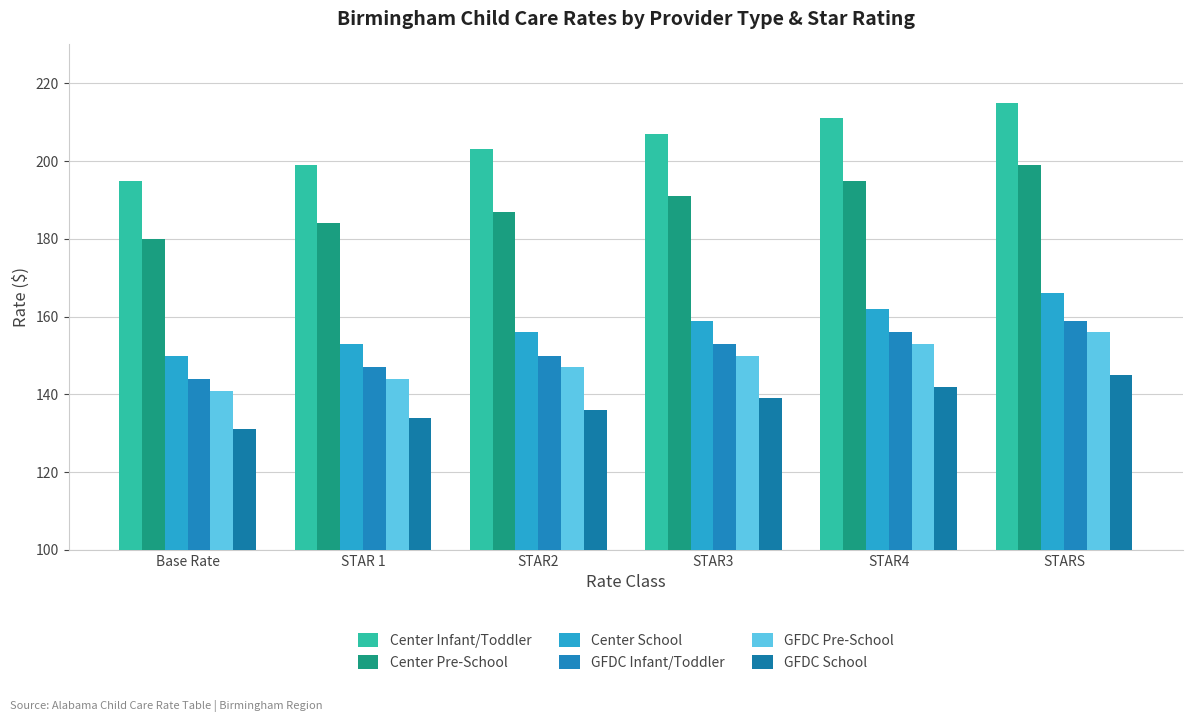

Reading left to right, list all the values displayed in this chart.

Center Infant/Toddler: Base Rate=195	STAR 1=199	STAR2=203	STAR3=207	STAR4=211	STARS=215
Center Pre-School: Base Rate=180	STAR 1=184	STAR2=187	STAR3=191	STAR4=195	STARS=199
Center School: Base Rate=150	STAR 1=153	STAR2=156	STAR3=159	STAR4=162	STARS=166
GFDC Infant/Toddler: Base Rate=144	STAR 1=147	STAR2=150	STAR3=153	STAR4=156	STARS=159
GFDC Pre-School: Base Rate=141	STAR 1=144	STAR2=147	STAR3=150	STAR4=153	STARS=156
GFDC School: Base Rate=131	STAR 1=134	STAR2=136	STAR3=139	STAR4=142	STARS=145